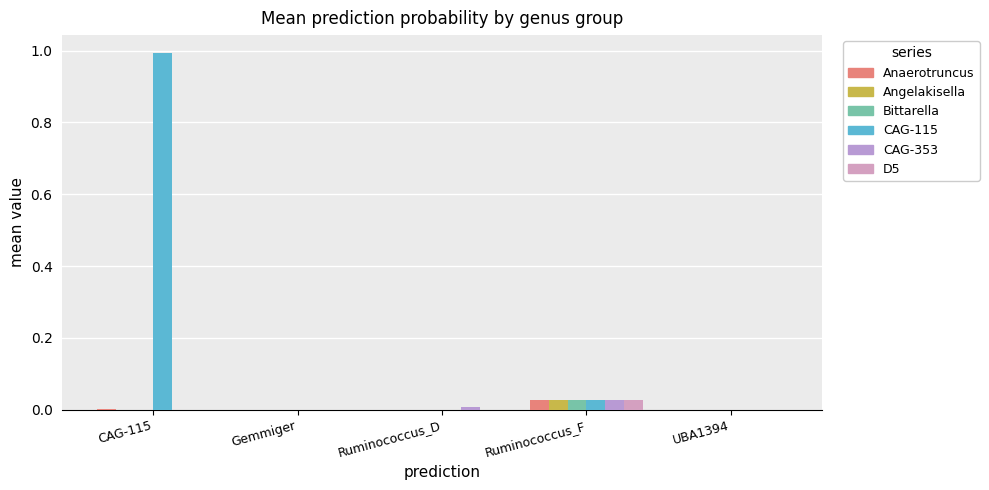

Reading left to right, list all the values displayed in this chart.

g__Anaerotruncus: 0.0	0.0	0.0	0.0	0.0
g__Angelakisella: 0.0	0.0	0.0	0.0	0.0
g__Bittarella: 0.0	0.0	0.0	0.0	0.0
g__CAG-115: 1.0	0.0	0.0	0.0	0.0
g__CAG-353: 0.0	0.0	0.0	0.0	0.0
g__D5: 0.0	0.0	0.0	0.0	0.0